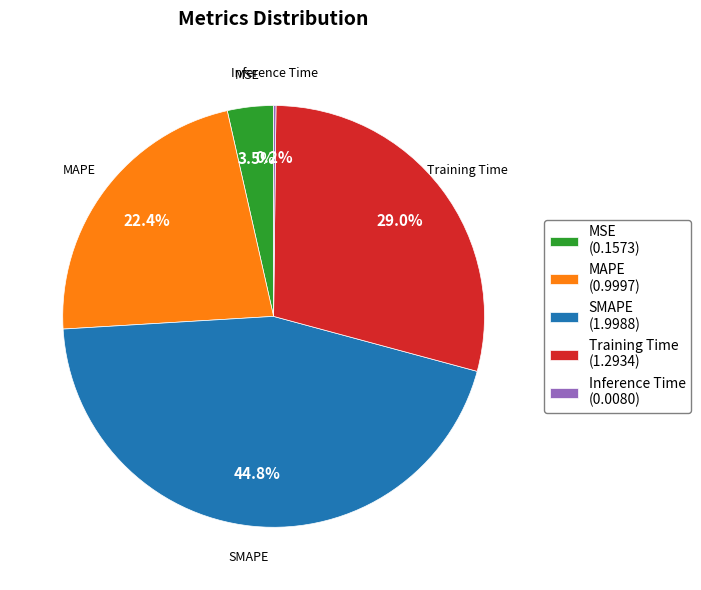

Combined, do MAPE (0.9997) and Training Time (1.2934) account for over 50%?

Yes